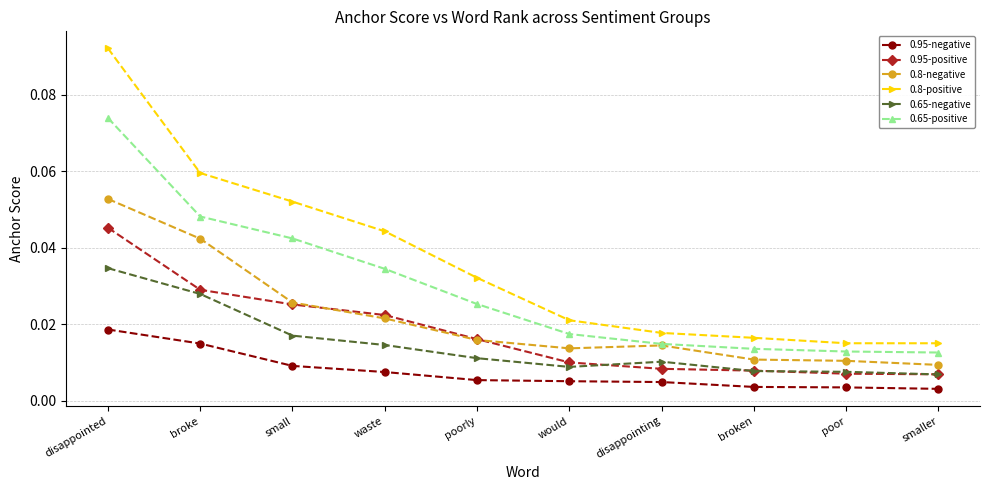

Rank the series by their maximum value, from highest to lowest.

0.8-positive, 0.65-positive, 0.8-negative, 0.95-positive, 0.65-negative, 0.95-negative